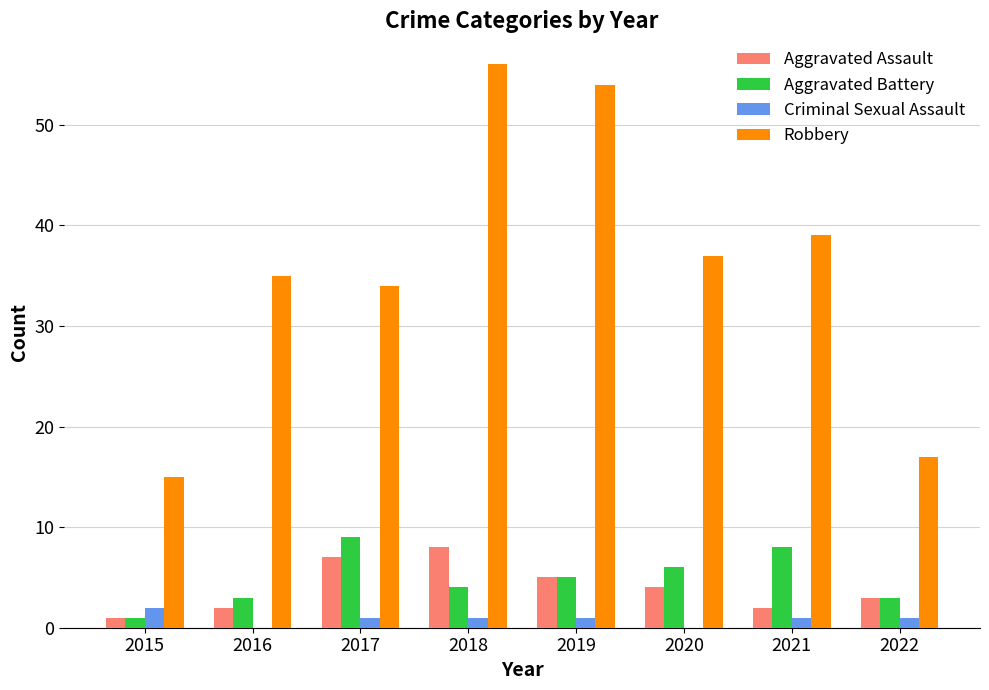

Between 2018 and 2021, which series saw the biggest shift?

Robbery